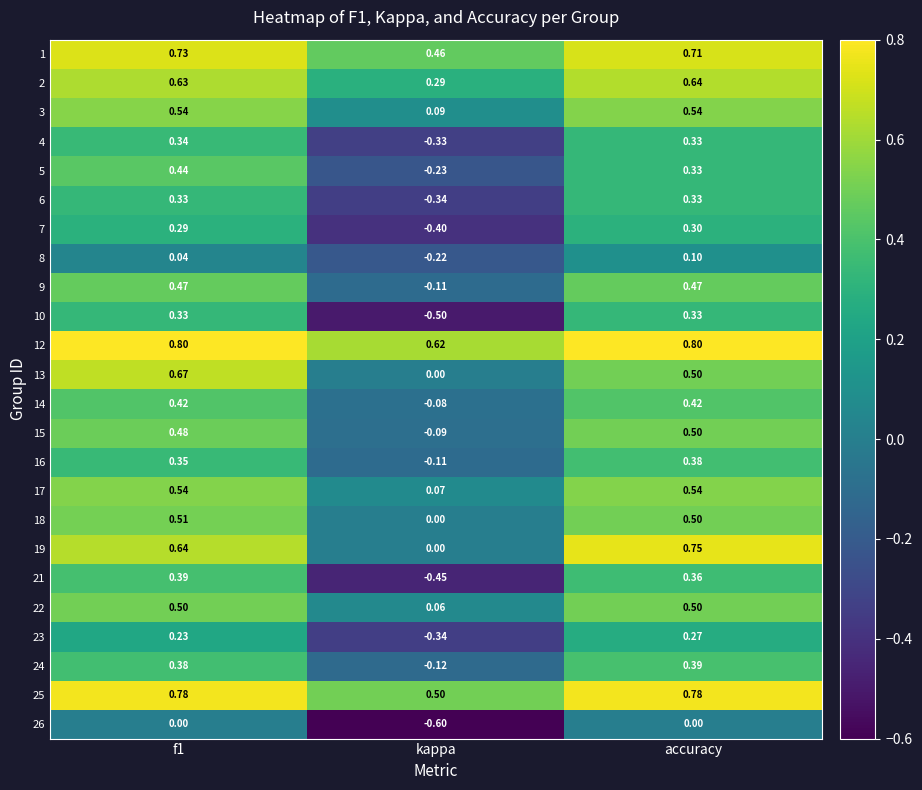

Between f1 and kappa, which series saw the biggest shift?

21